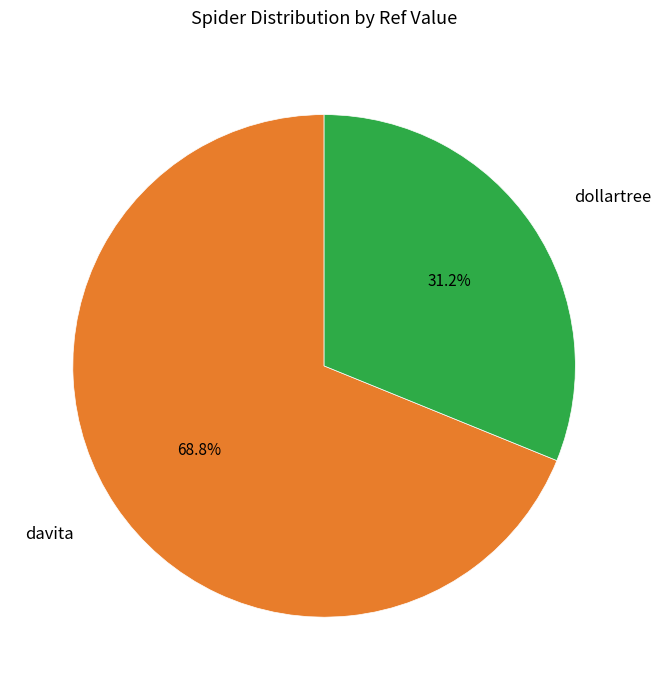

The davita slice represents 69% of the pie. True or false?

True